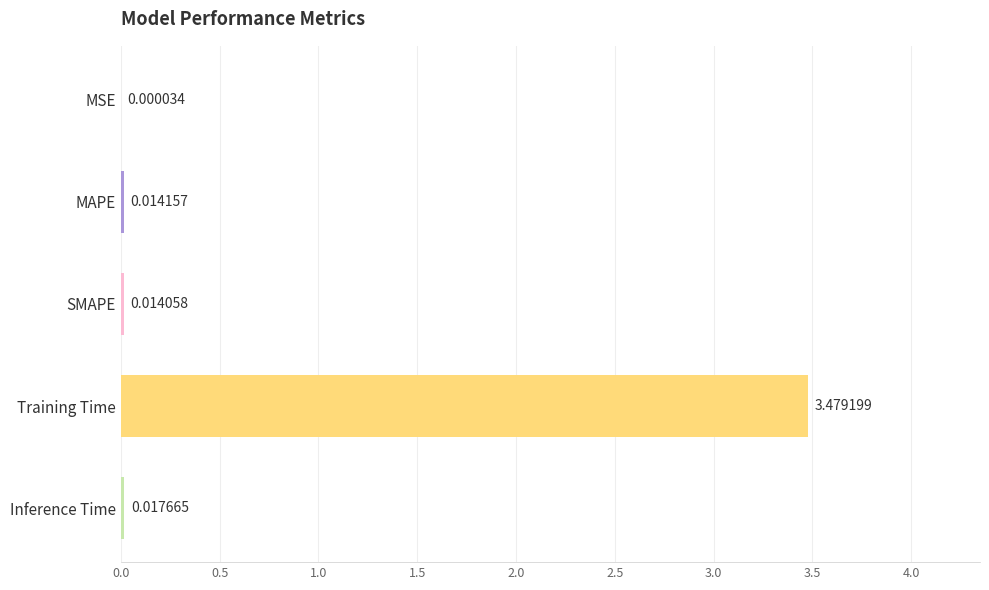

Between Training Time and MAPE, which is larger?

Training Time